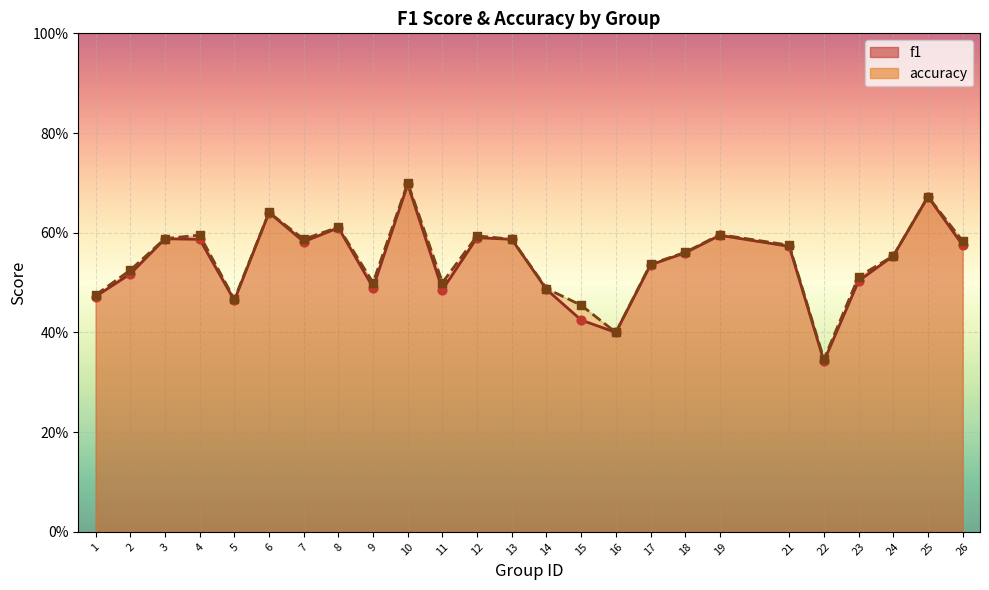

Which series reaches the minimum Y coordinate?

f1